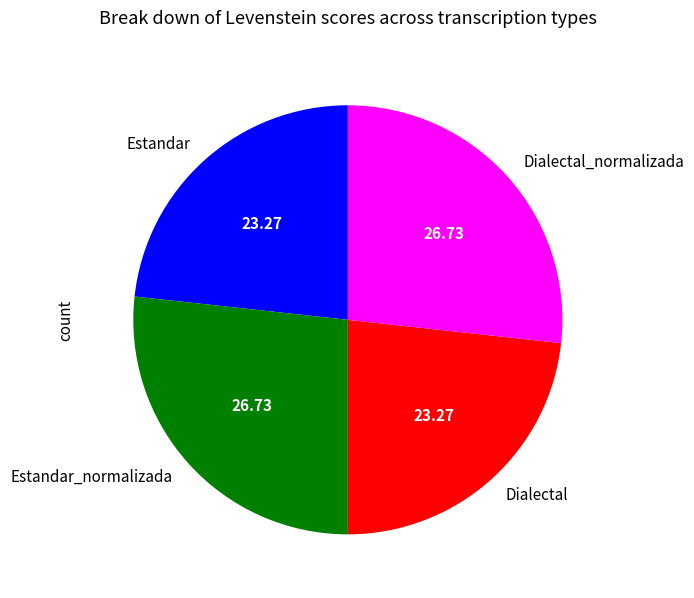

How many segments does this pie chart have?

4